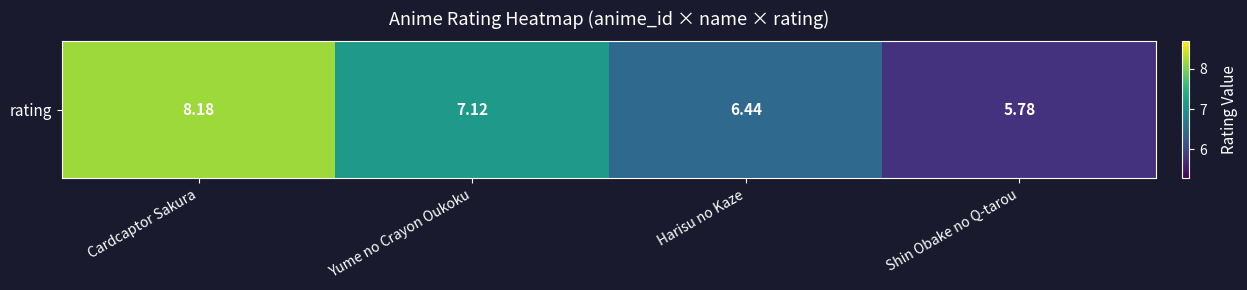

Is it true that the value at Shin Obake no Q-tarou is 9.6?

False